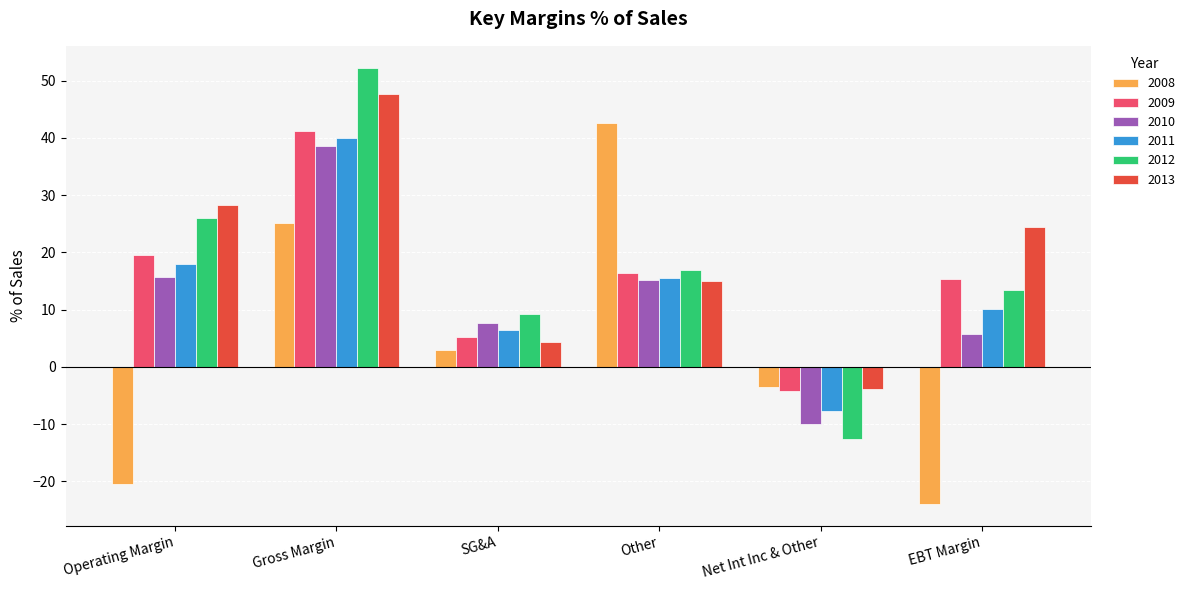

Is it true that 2012 equals 52.3 at Gross Margin?

True